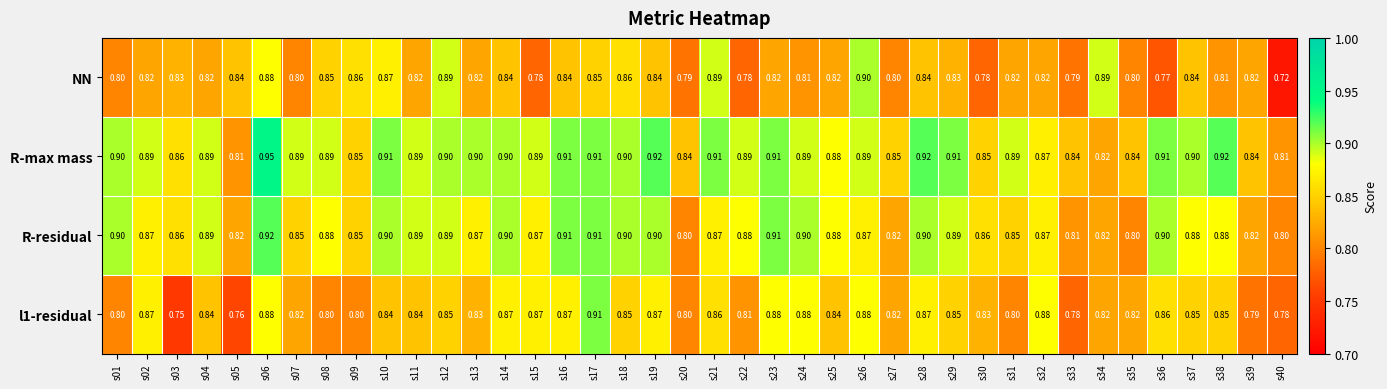

Which series has the largest total across all categories?

R-max mass